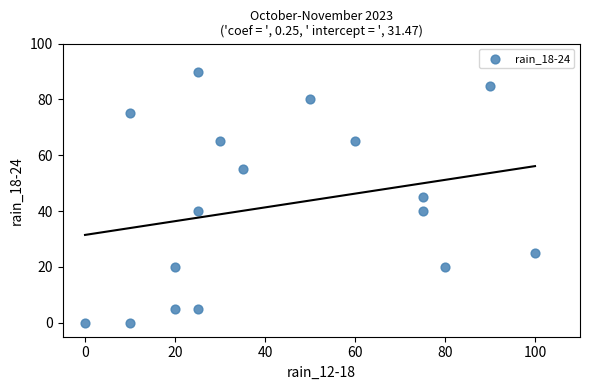

What is the range of X values (max minus min)?

100